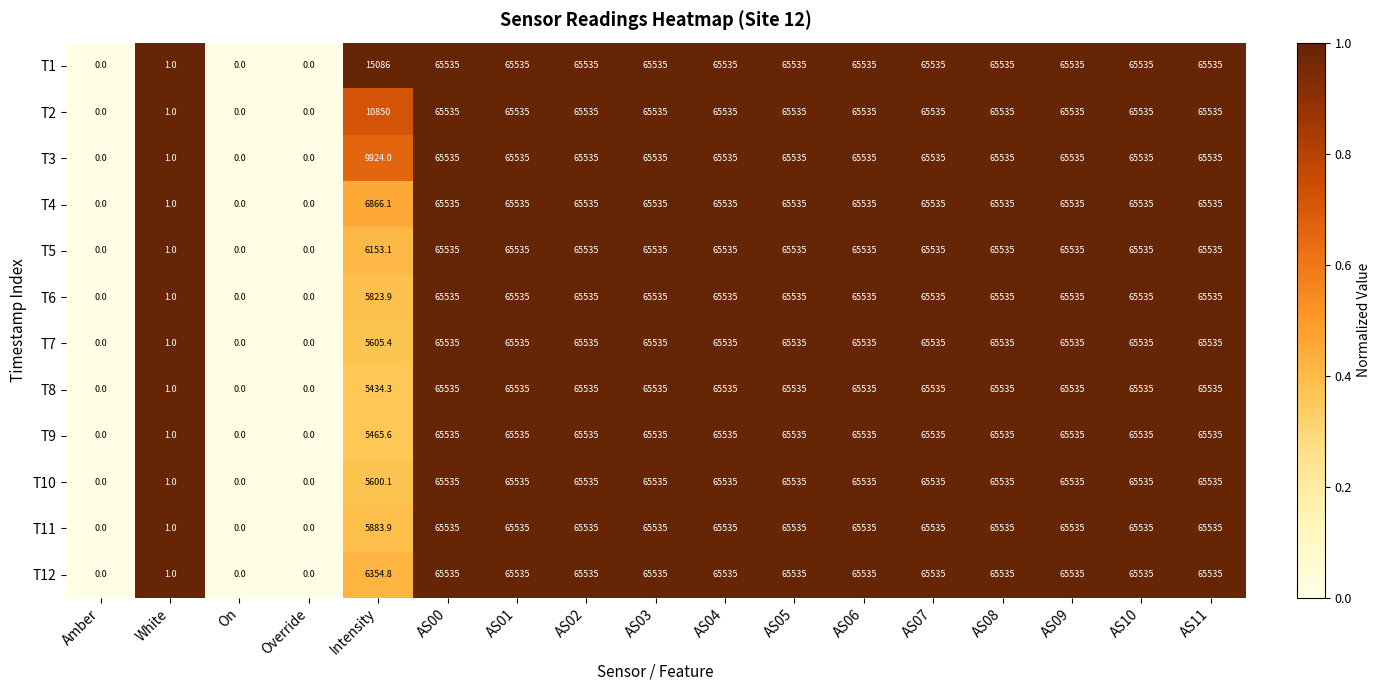

What is the sum of all T4 values?

793287.1